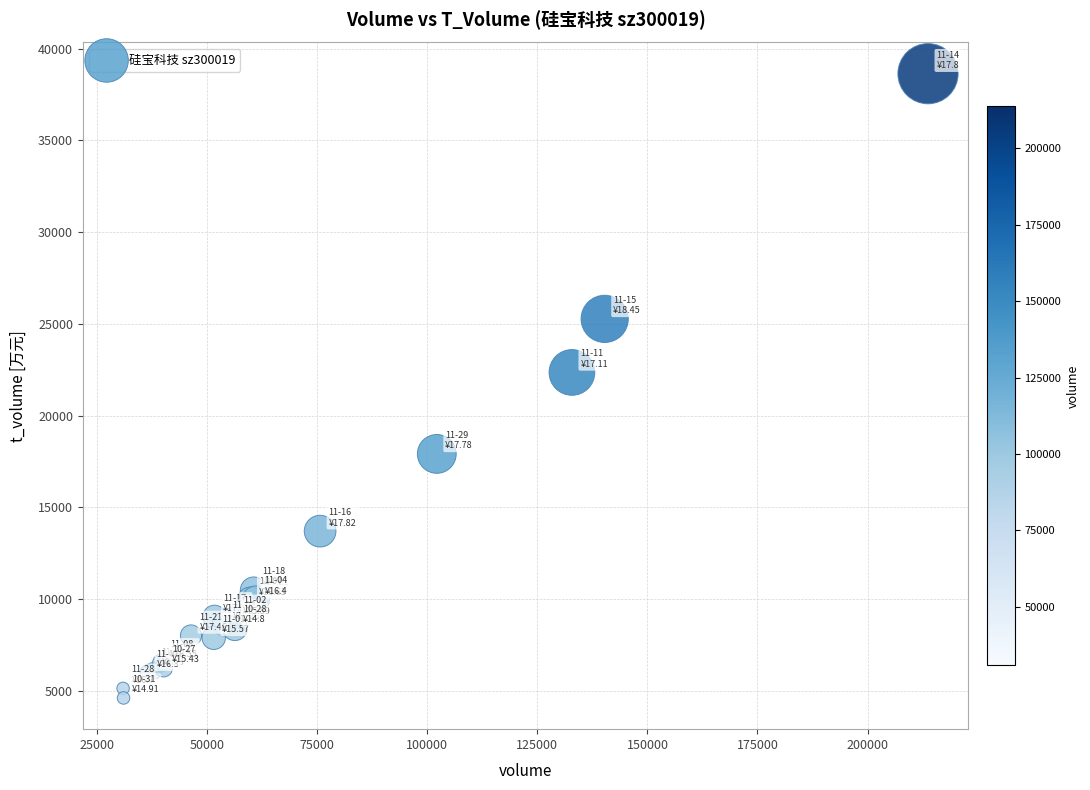

What Y value in the scatter plot is closest to 21626?

22357